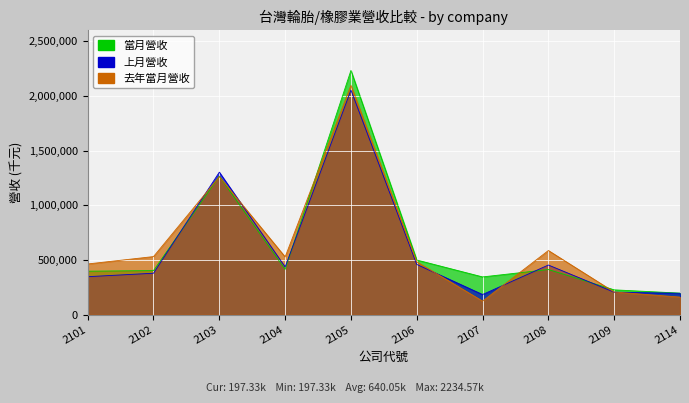

At how many categories does at least one series exceed 613424?

2